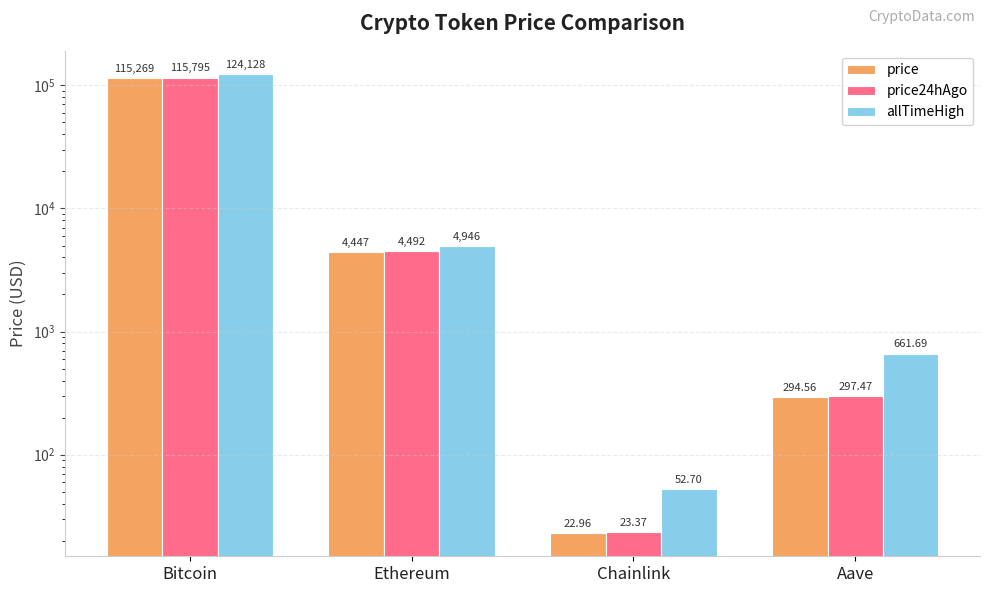

Which series has the largest range (max minus min)?

allTimeHigh